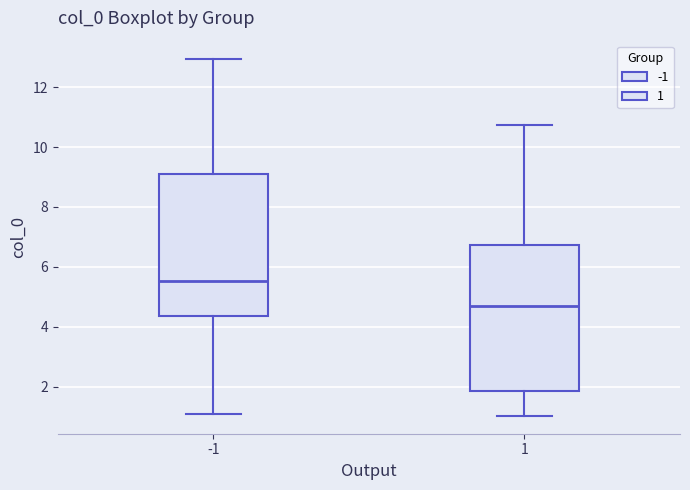

Where does the median line of the box at x = 1 sit on the y-axis? The values are not printed on the chart, so give them approximately, as read against the axis.

4.6